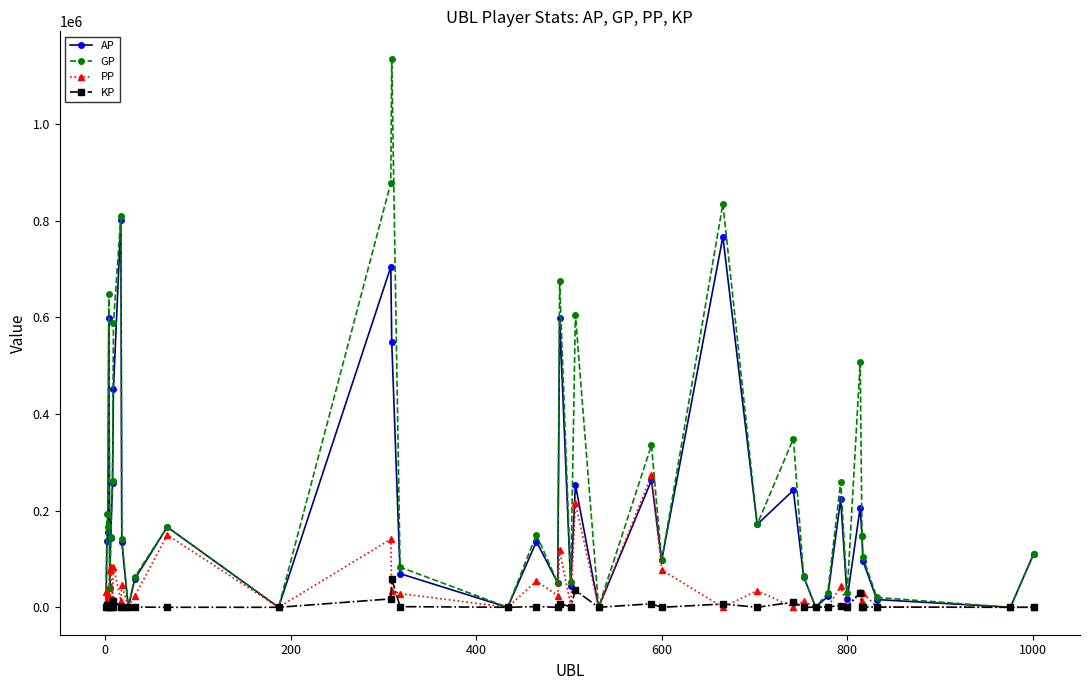

True or false: GP has more than 1 interior local peaks.

True